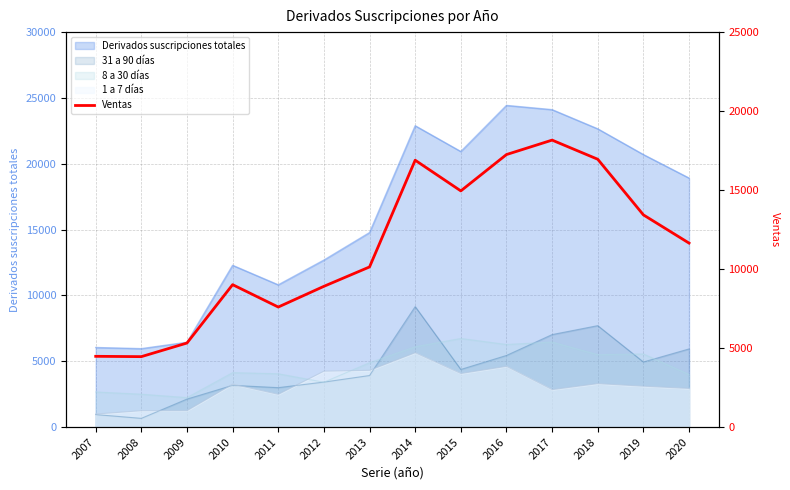

How many categories are shown in the chart?

14